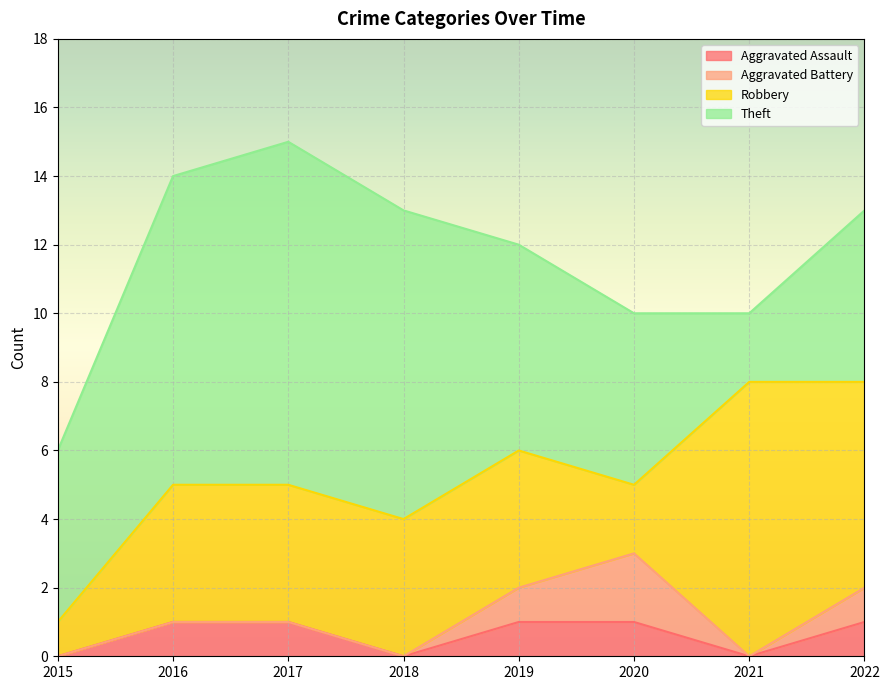

True or false: Aggravated Assault has more than 0 interior local peaks.

False